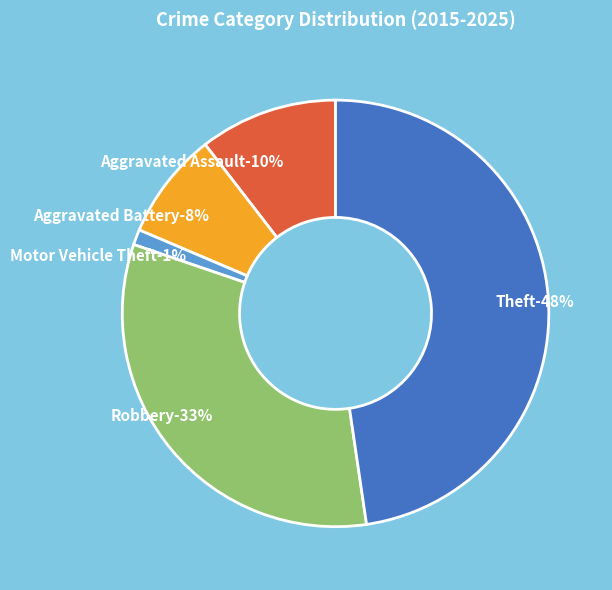

Does any single category account for the majority?

No